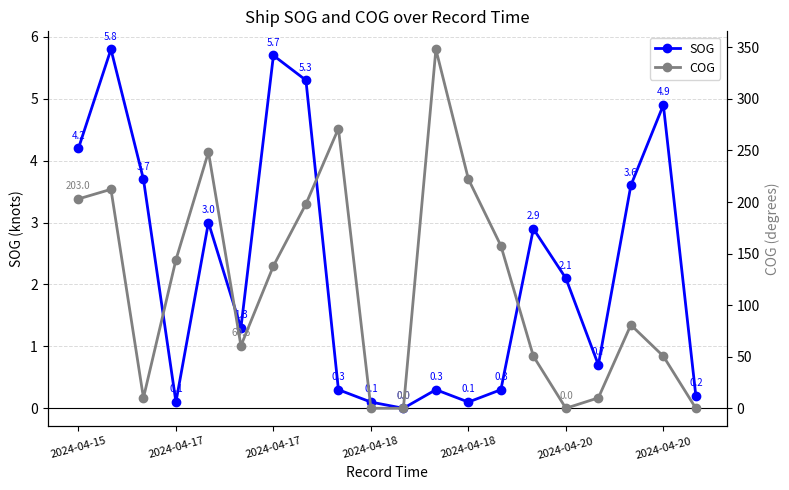

Which series has the largest total across all categories?

COG